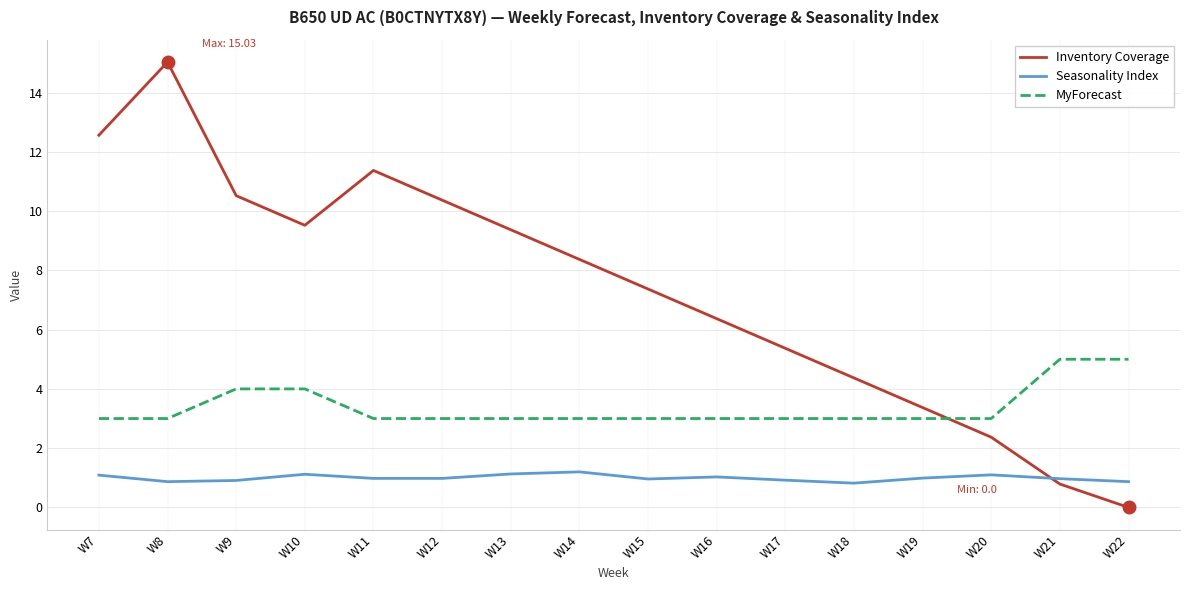

Which series has the widest spread of values?

Inventory Coverage